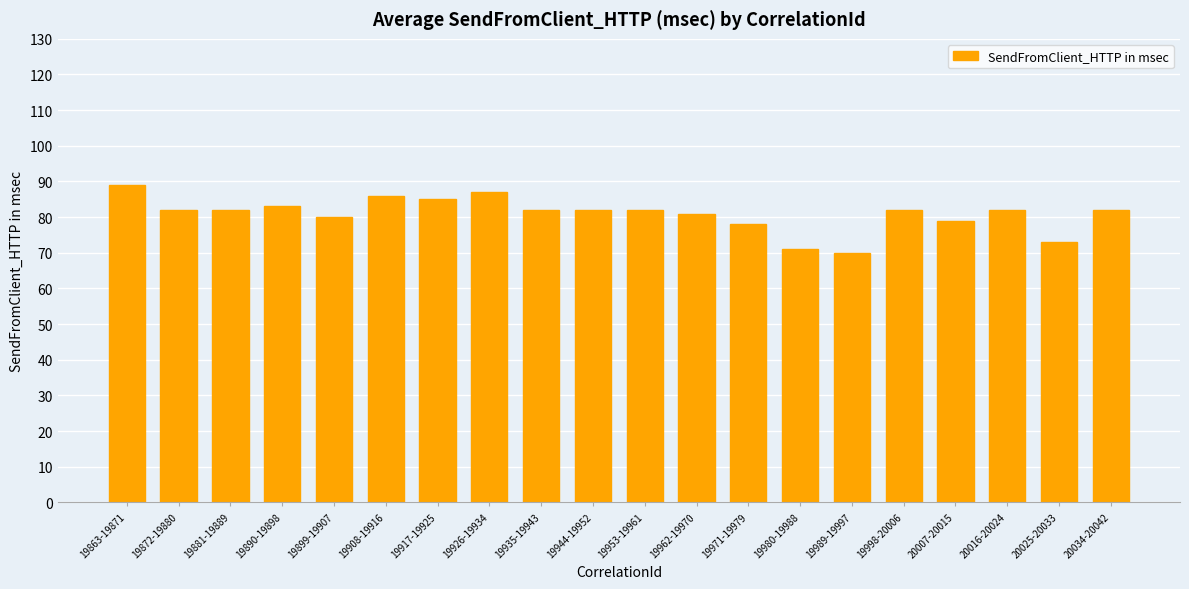

The value at 19926-19934 is 87. True or false?

True